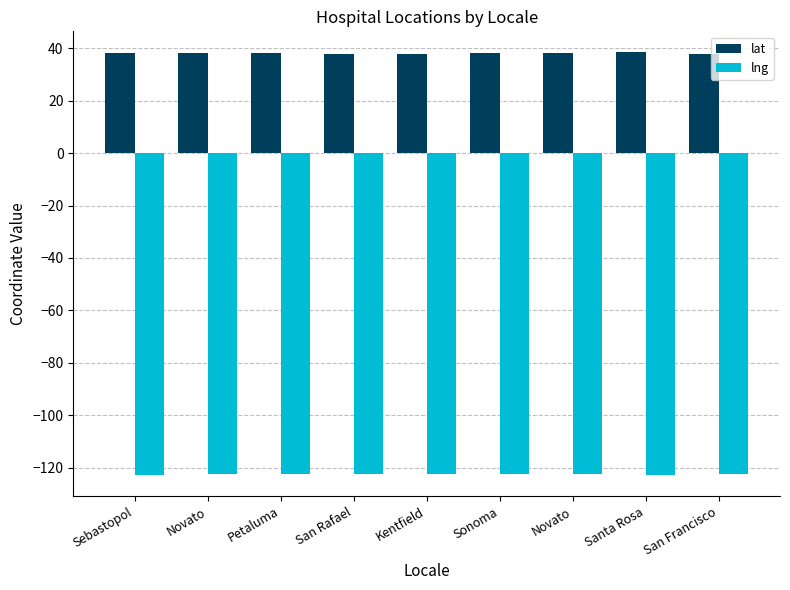

Which series changed the most between Novato and Petaluma?

lat